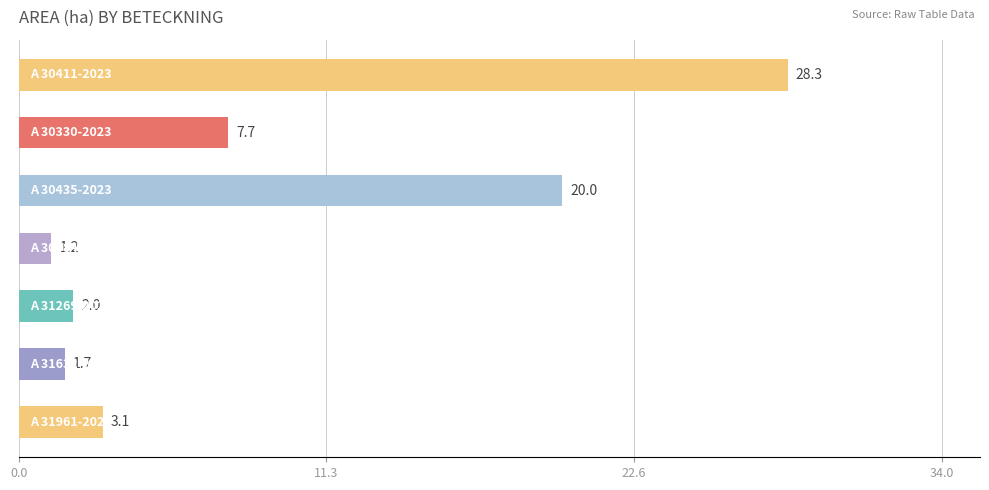

What is the value of the 6th bar from the top?

1.7